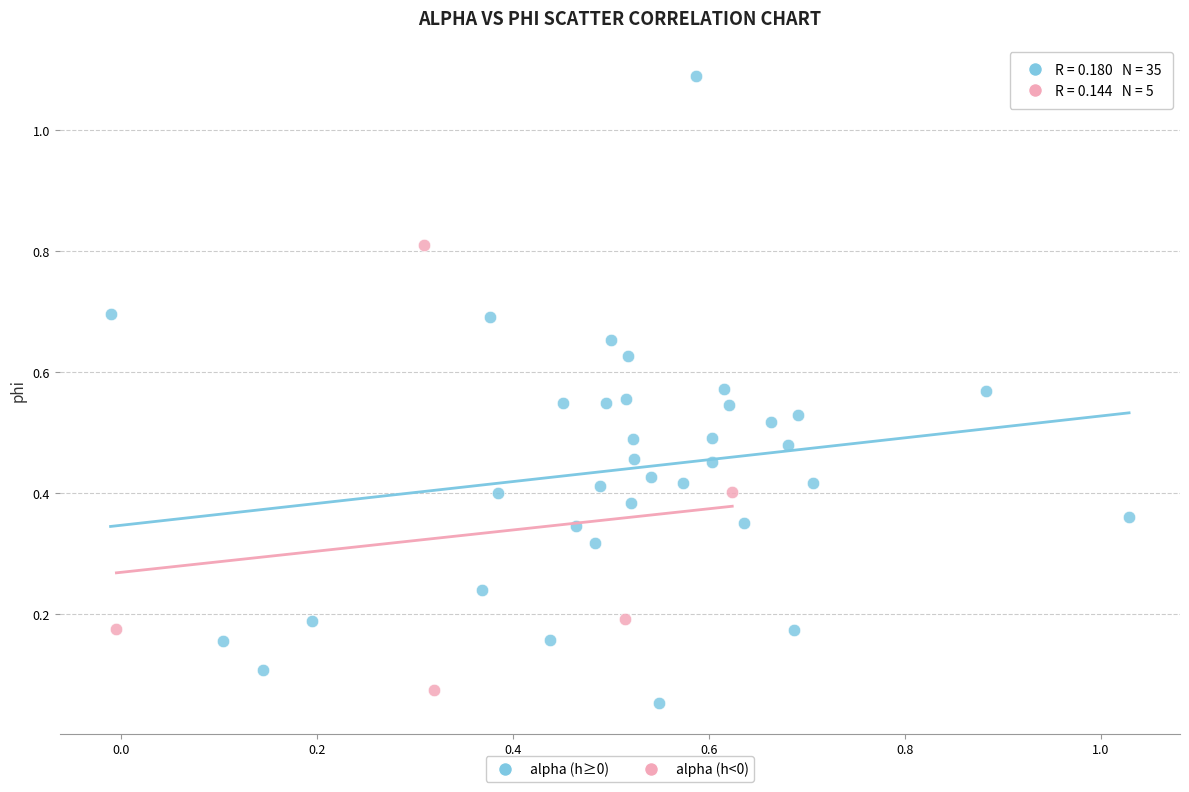

Which series reaches the maximum Y coordinate?

alpha (h≥0)